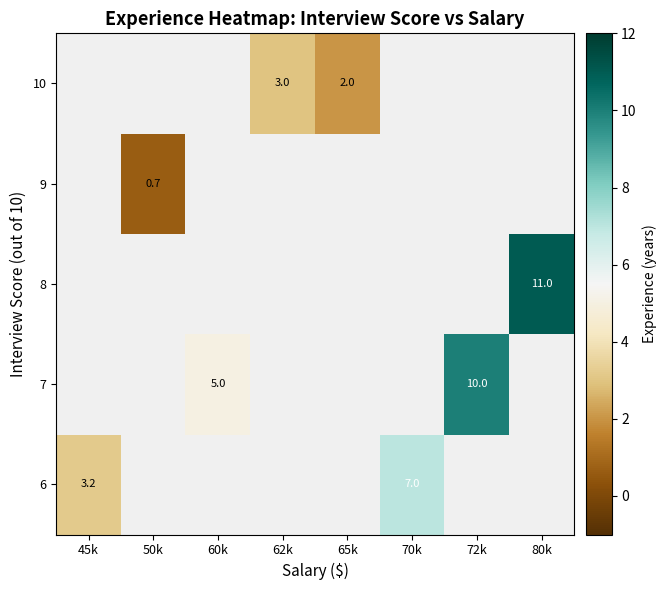

What is the smallest value displayed?

0.7